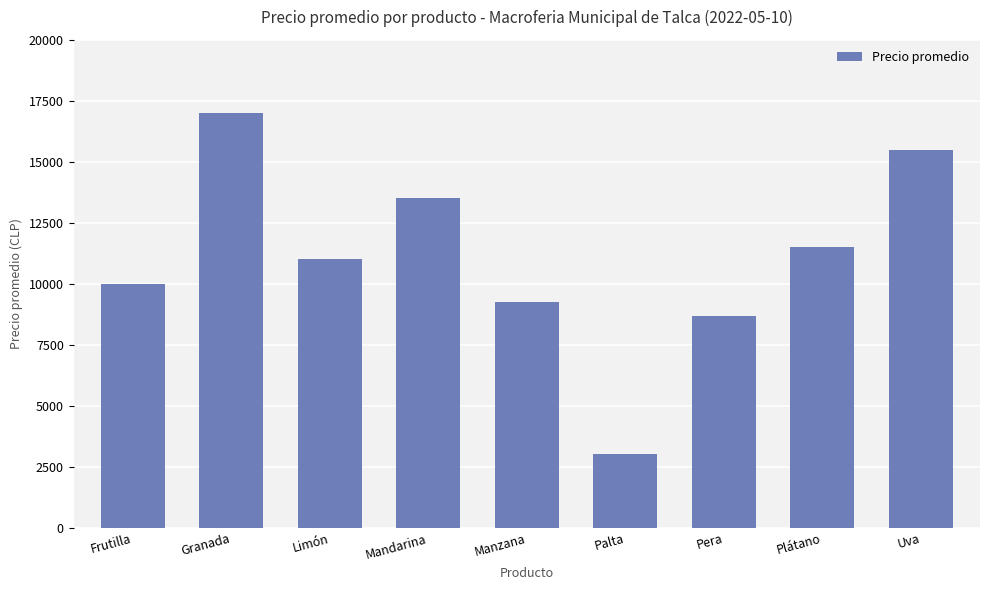

Rank the categories by value from lowest to highest.

Palta, Pera, Manzana, Frutilla, Limón, Plátano, Mandarina, Uva, Granada